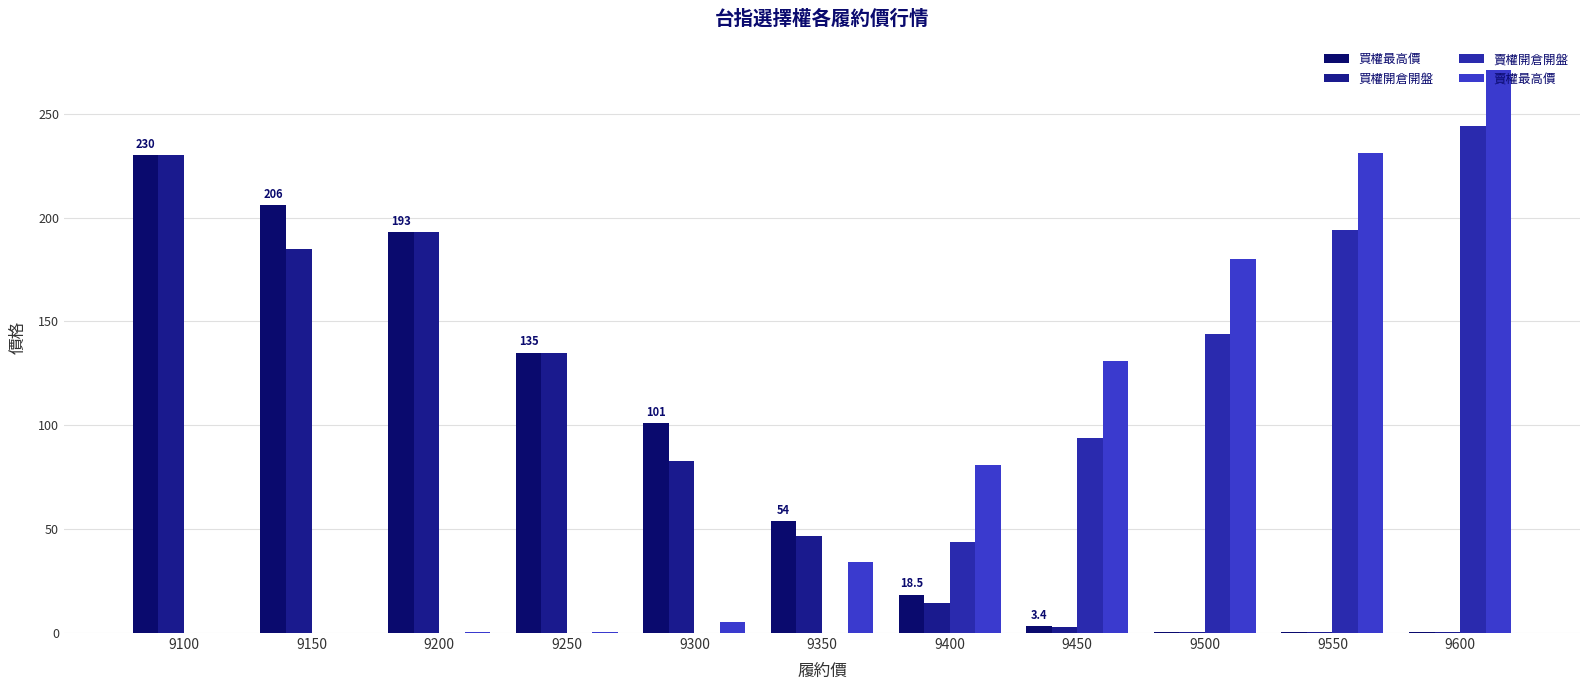

What is the difference between the second highest and second lowest values in the 買權開倉開盤 series?

192.6